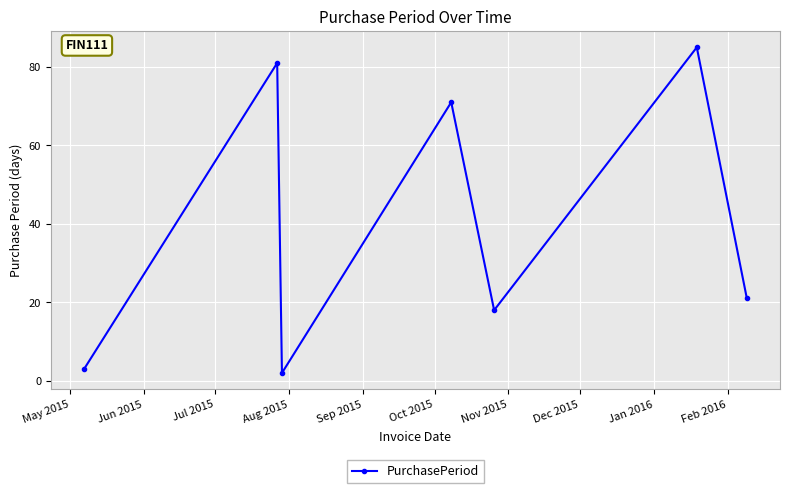

What is the value of the 5th point from the left?

18